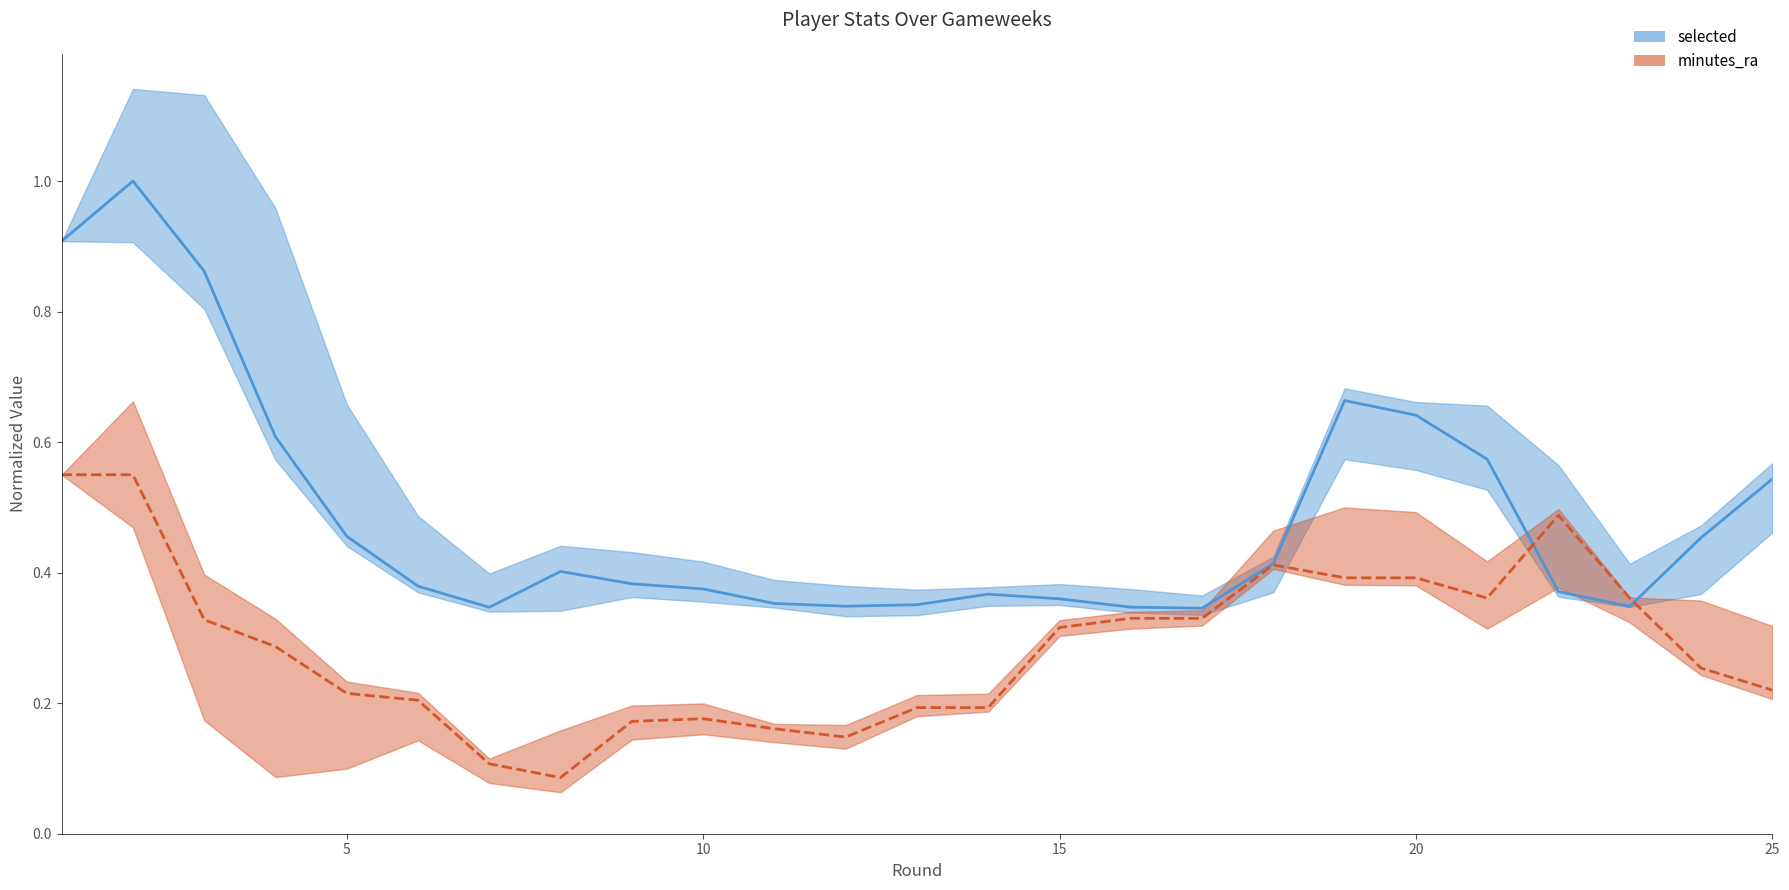

True or false: selected_center and minutes_ra_center intersect in this chart.

True